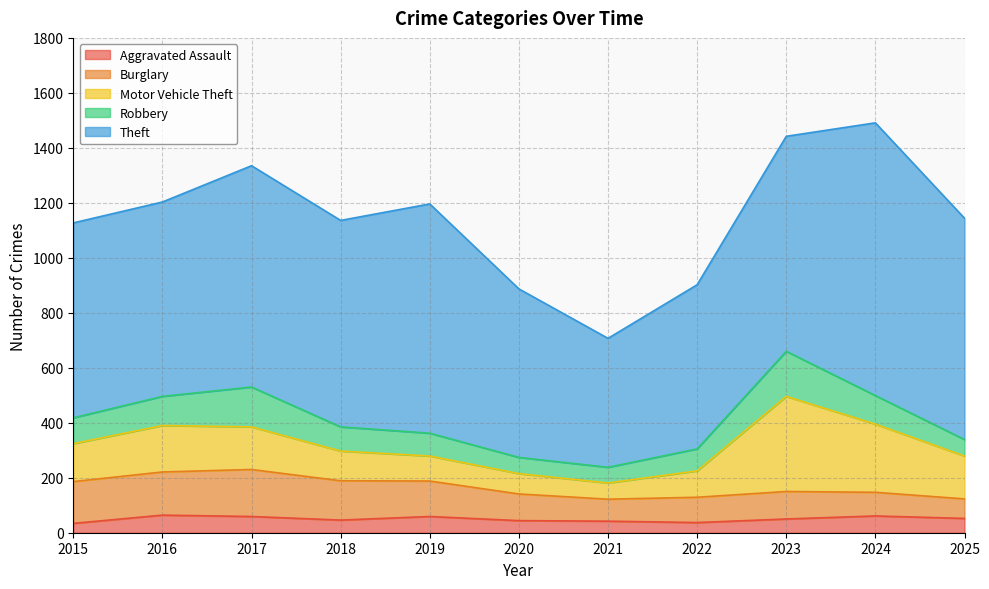

True or false: Aggravated Assault and Theft cross at least once.

False